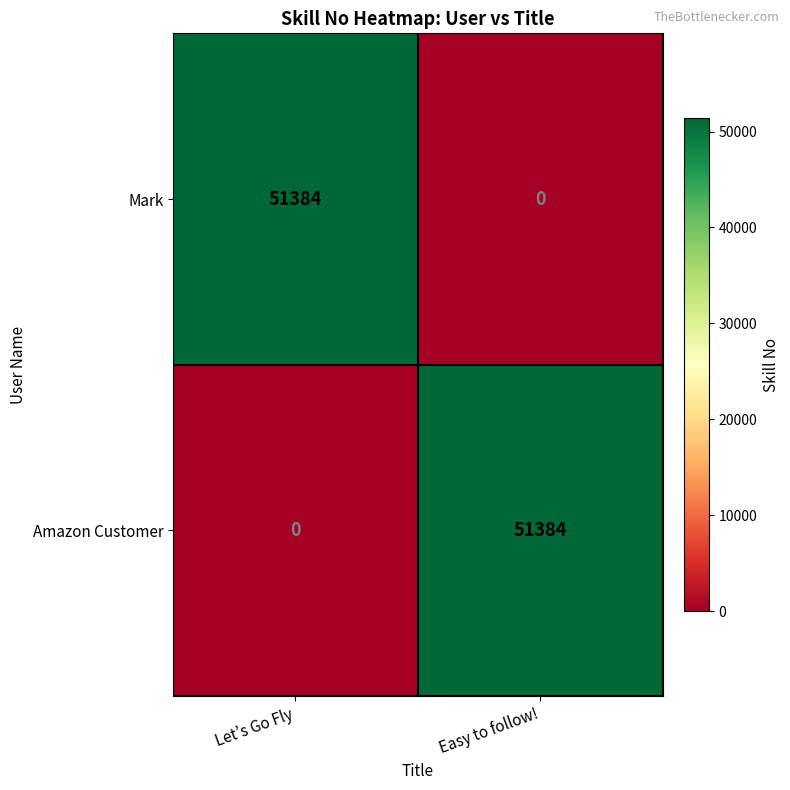

What is the maximum value shown in the chart?

51384